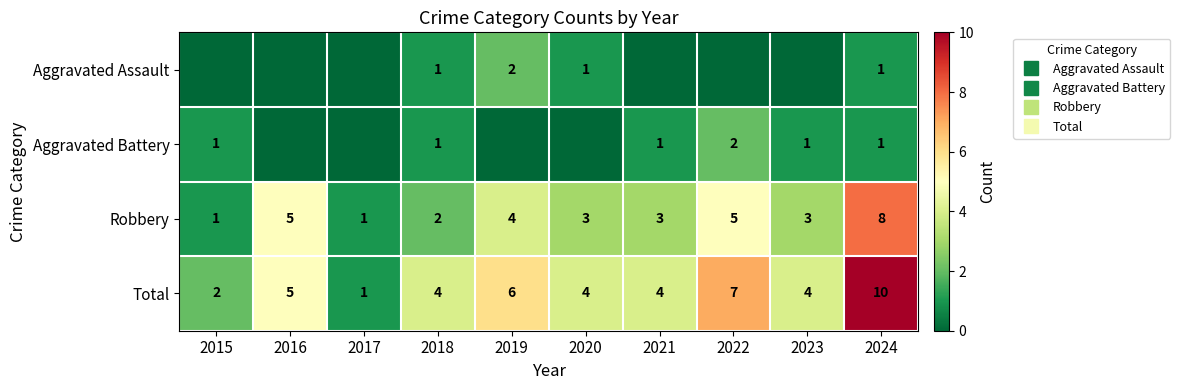

Which series has the widest spread of values?

Total